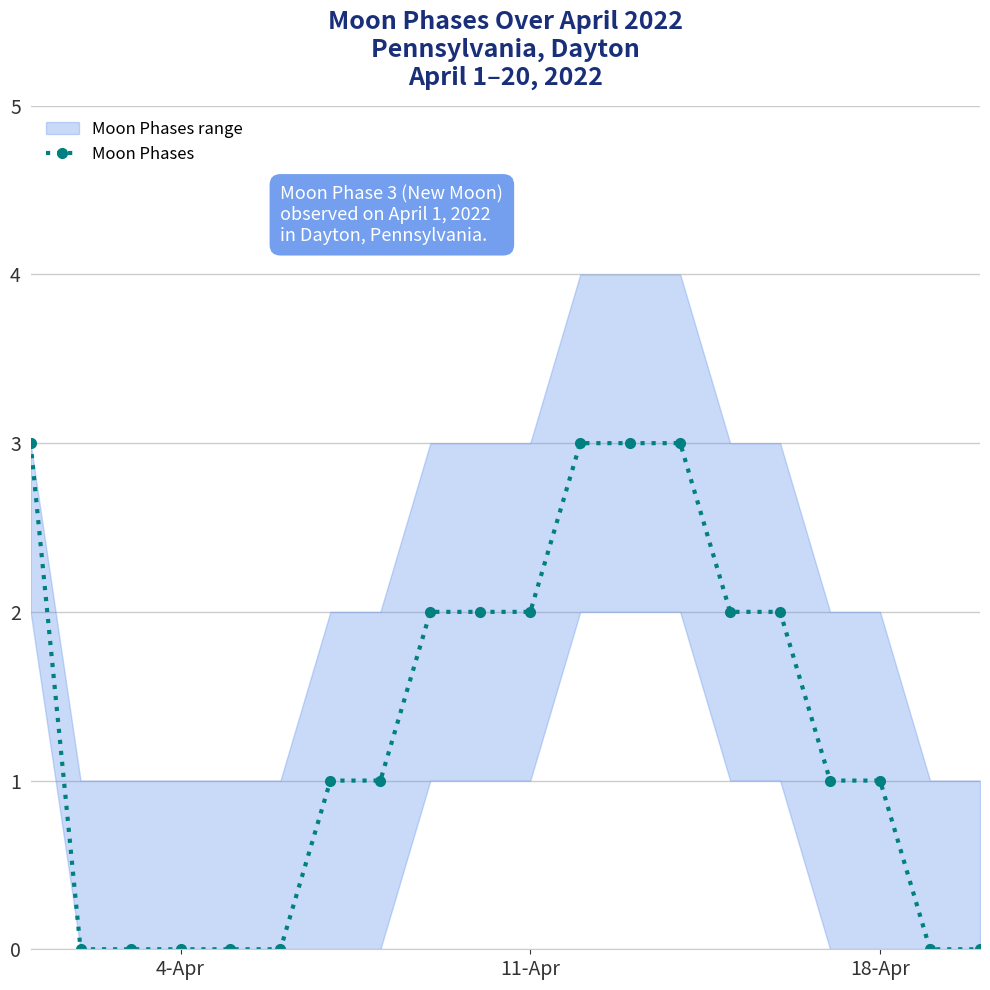

What is the maximum value for Moon Phases?

3